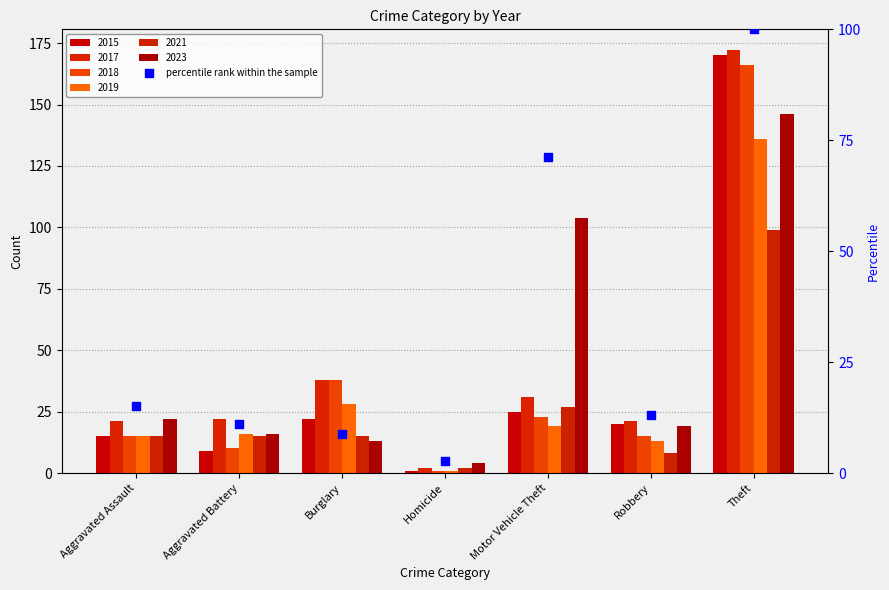

What is the change in value from Aggravated Assault to Motor Vehicle Theft?

+56.2